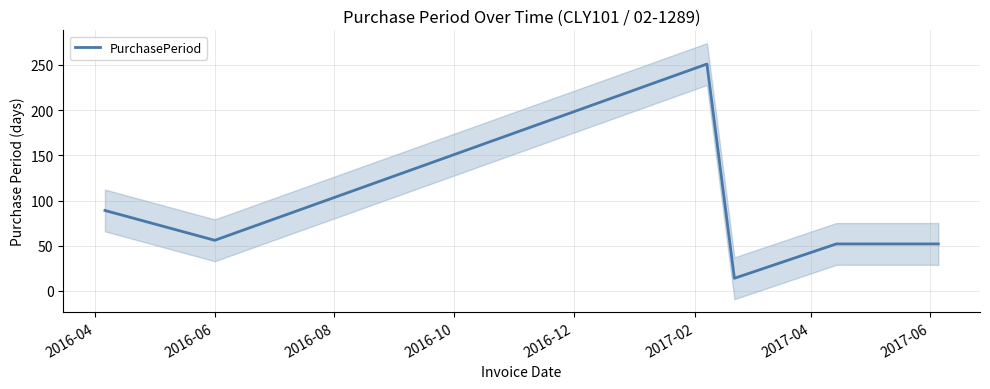

What is the maximum value shown in the chart?

251